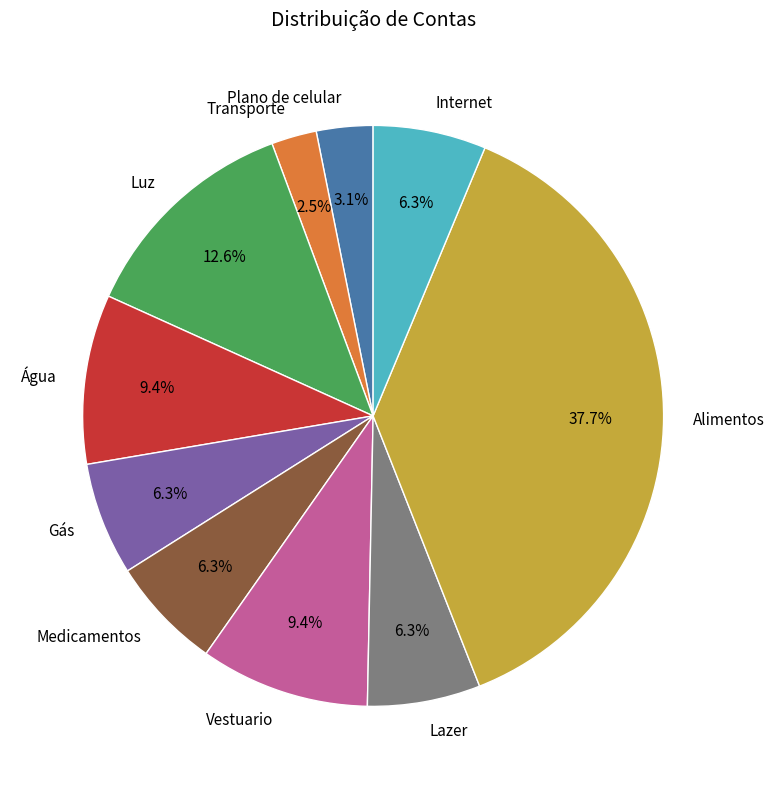

Which category has the biggest portion of the pie?

Alimentos